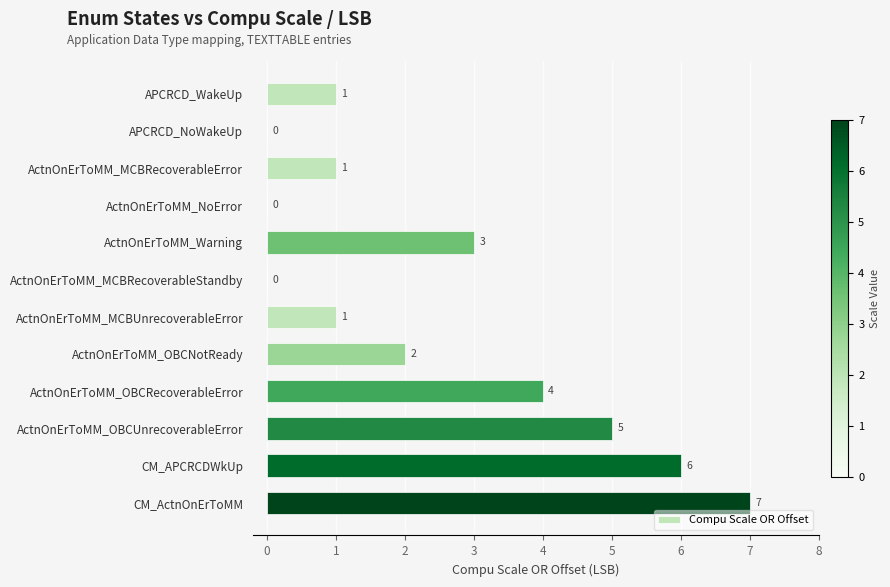

Between ActnOnErToMM_MCBRecoverableStandby and ActnOnErToMM_MCBRecoverableError, which is larger?

ActnOnErToMM_MCBRecoverableError